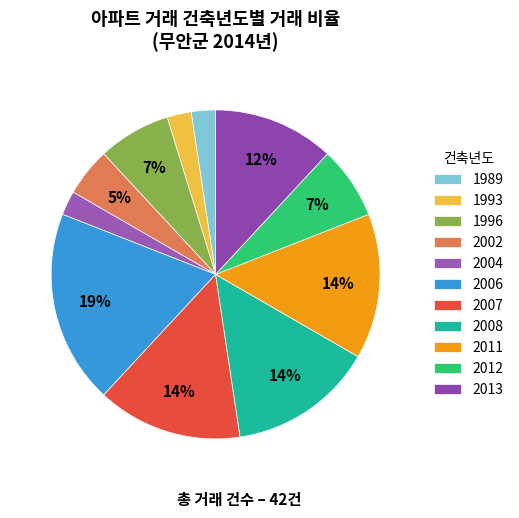

Count the number of slices in the pie.

11